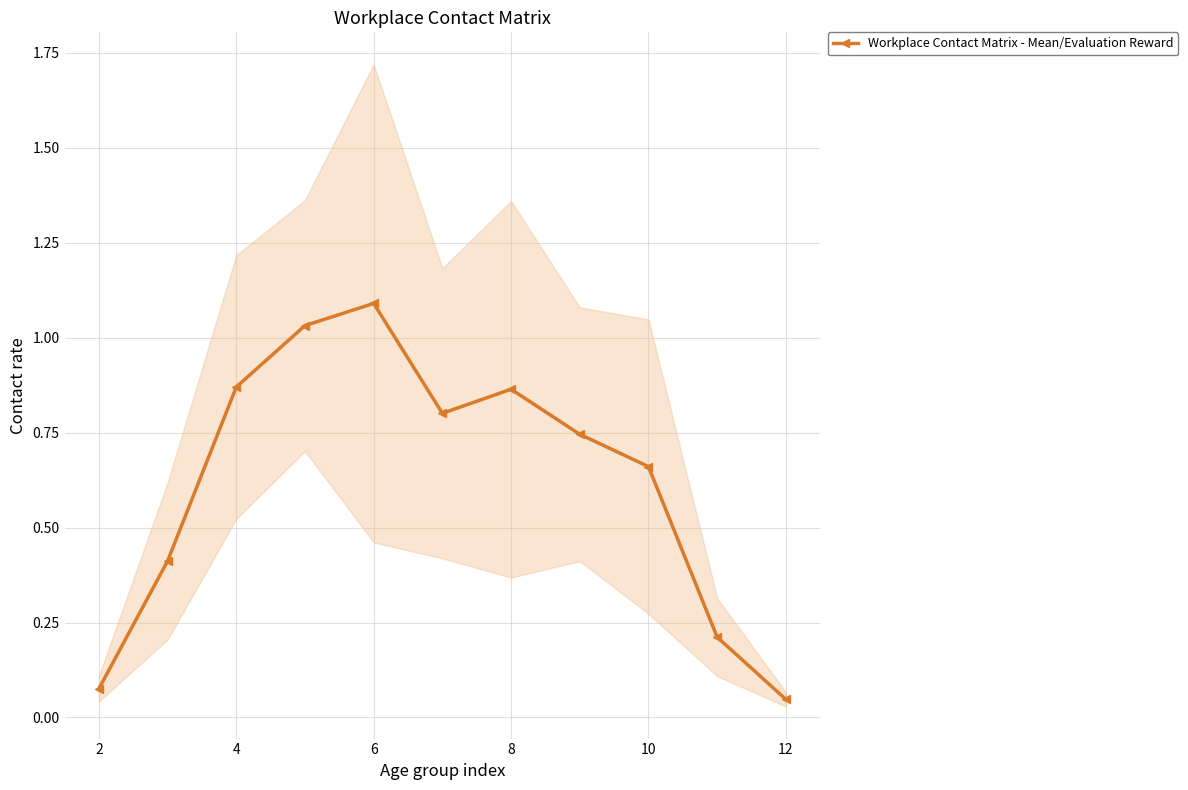

At which category does Workplace Contact Matrix - Mean/Evaluation Reward reach its first local peak?

6